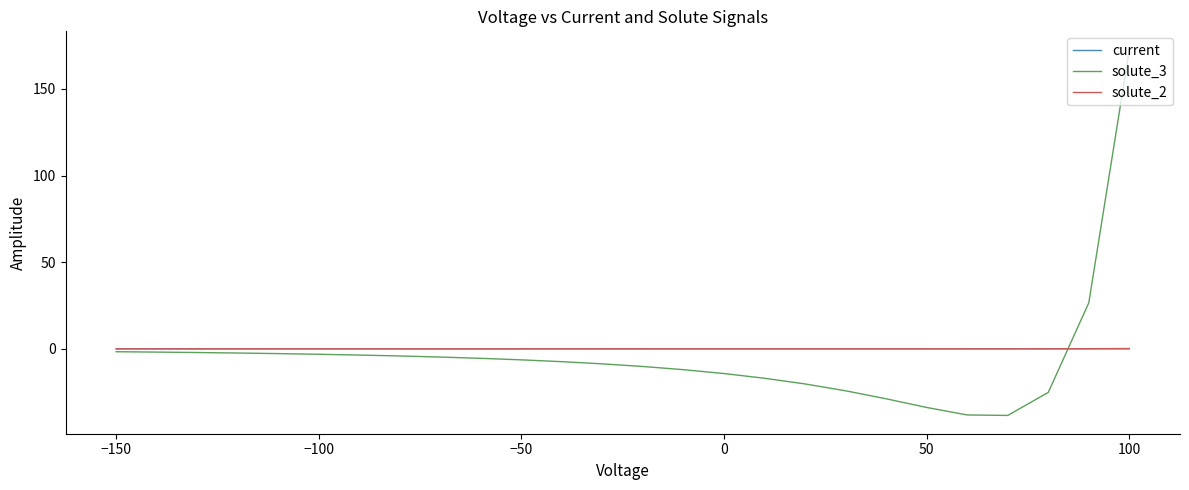

What is the greatest value displayed?

172.6